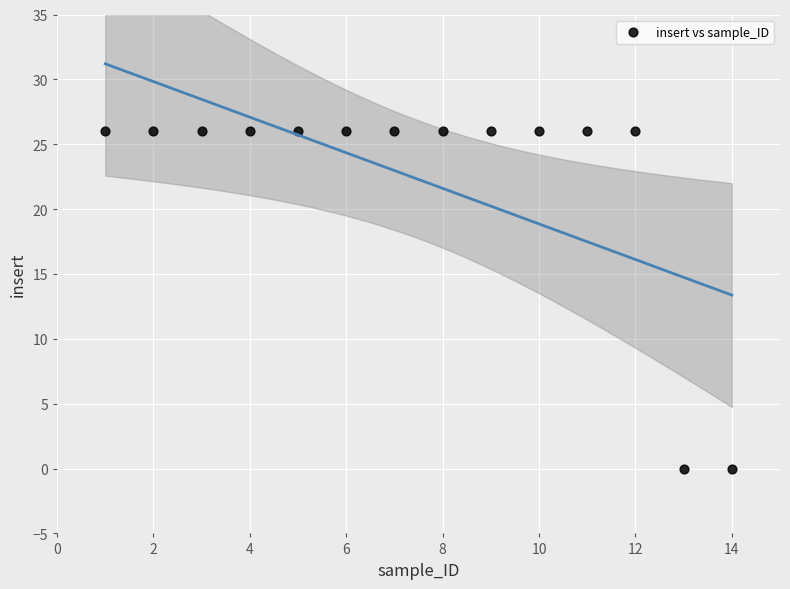

What is the range of Y values (max minus min)?

26